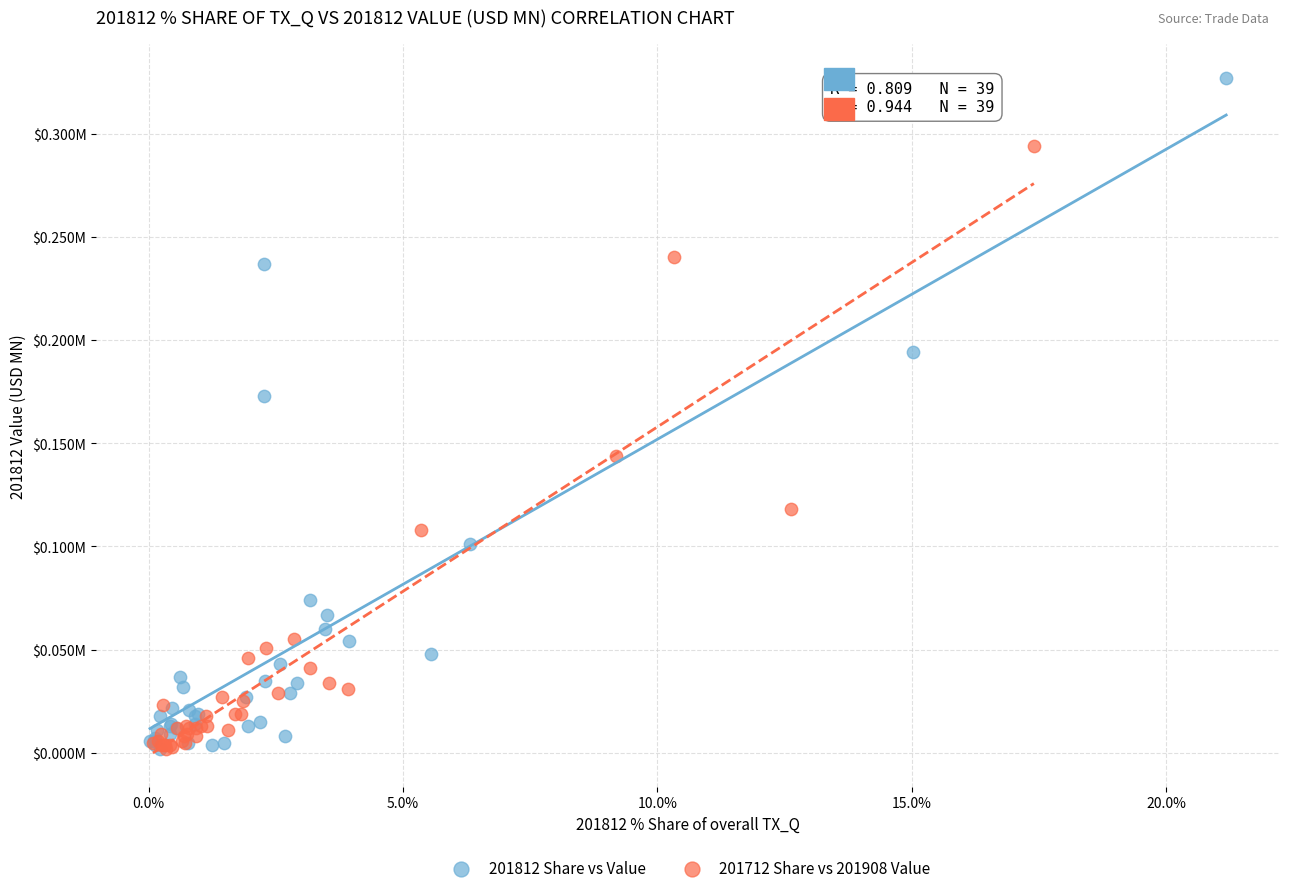

What are all the series names shown in the legend?

201812 Share vs Value, 201712 Share vs 201908 Value